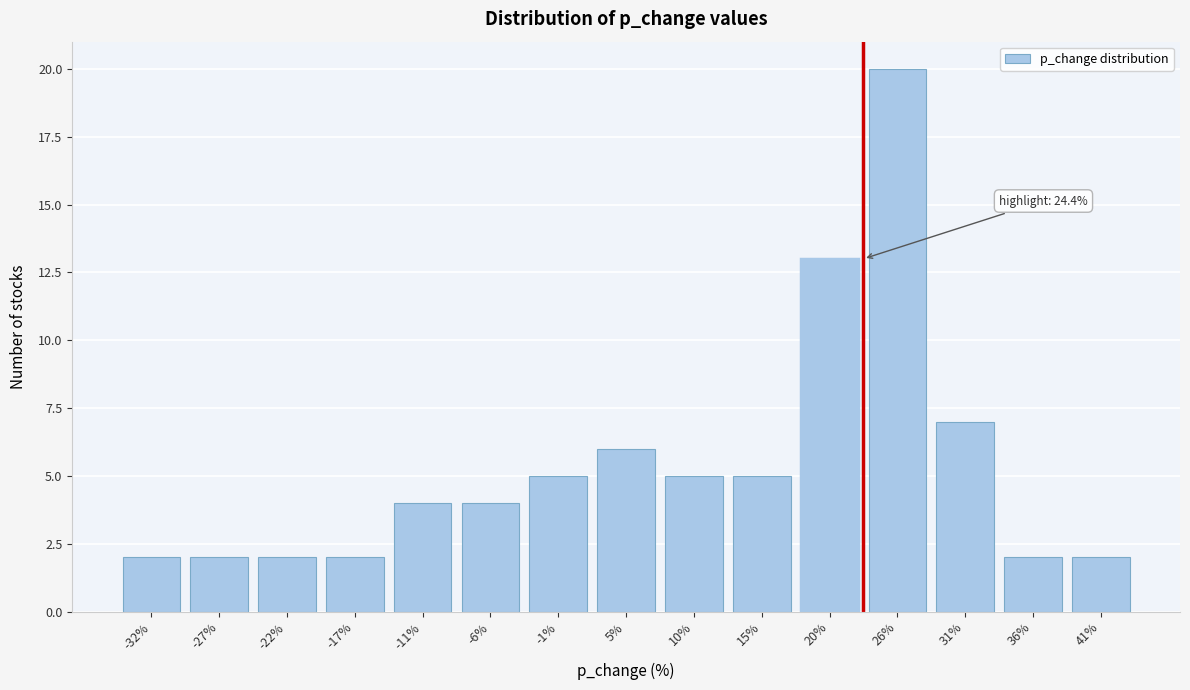

Reading left to right, extract all data points from this chart.

2	2	2	2	4	4	5	6	5	5	13	20	7	2	2